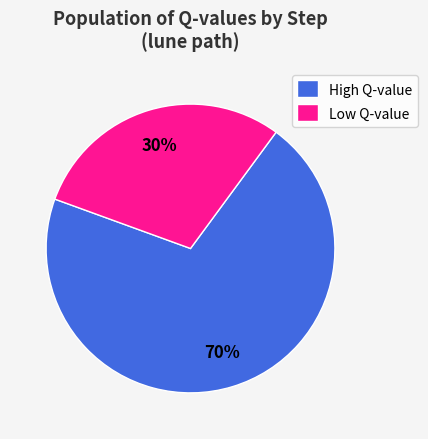

Rank the categories by value from lowest to highest.

Low Q-value, High Q-value